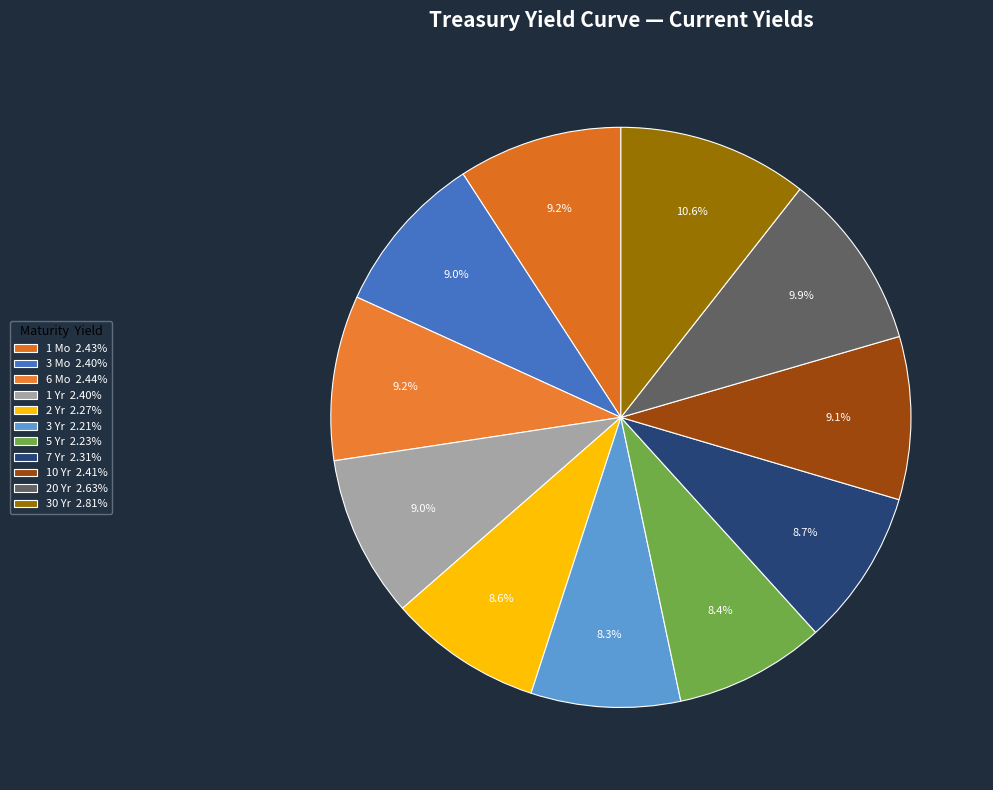

What is the largest slice in the pie chart?

30 Yr